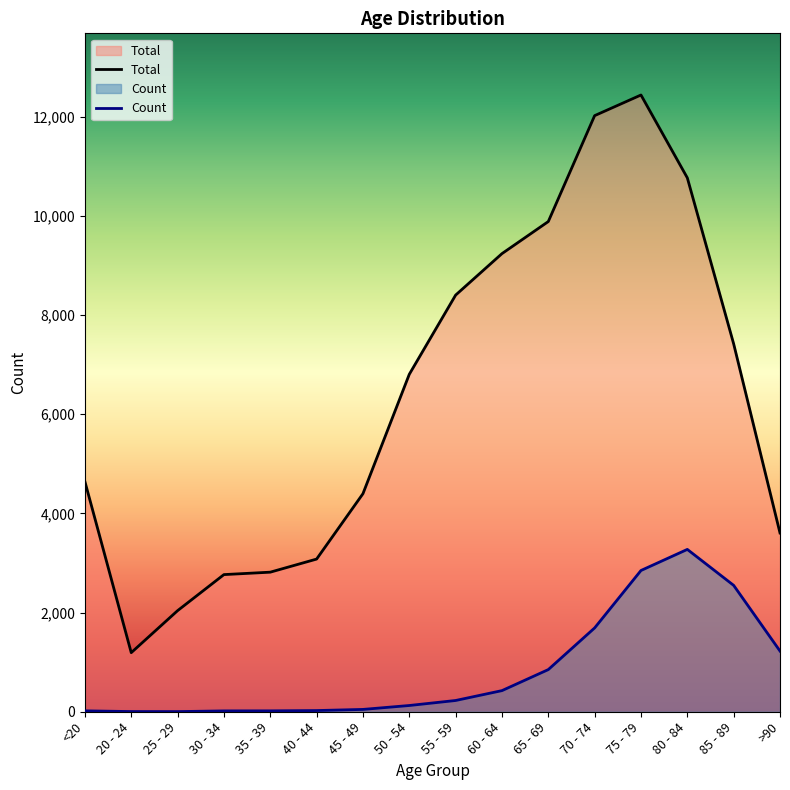

Reading left to right, transcribe all the data shown in this chart.

Count: 18	4	3	17	18	24	47	126	227	426	850	1690	2848	3273	2548	1224
Total: 4641	1191	2038	2765	2814	3078	4396	6803	8400	9236	9883	12018	12434	10764	7417	3604